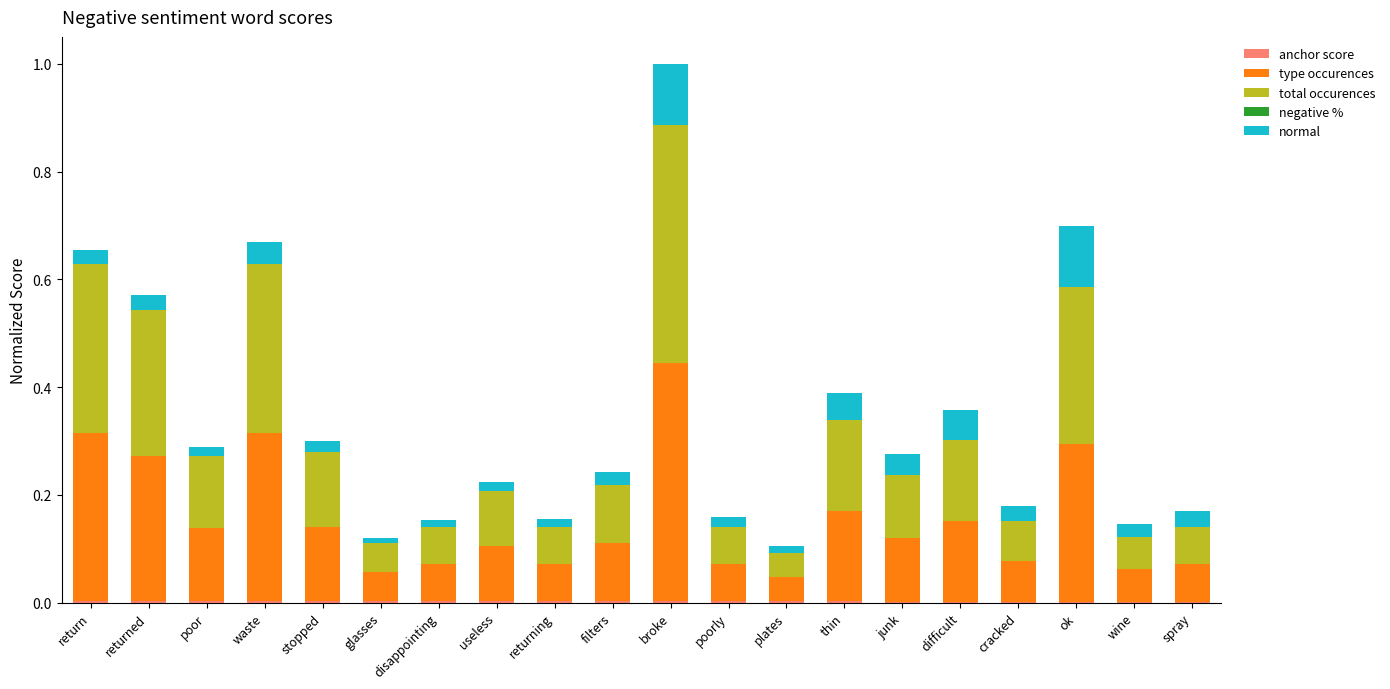

At which category is the sum across all series the highest?

broke